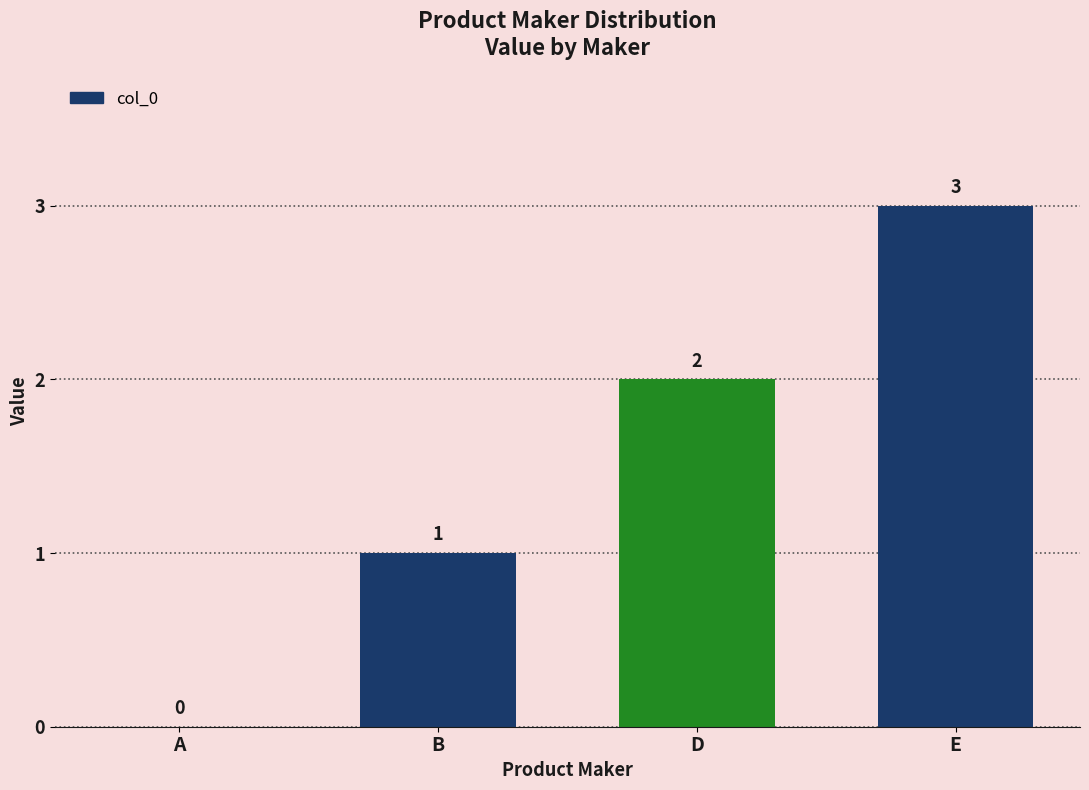

Approximately how many times larger is the value at E compared to D?

1.5